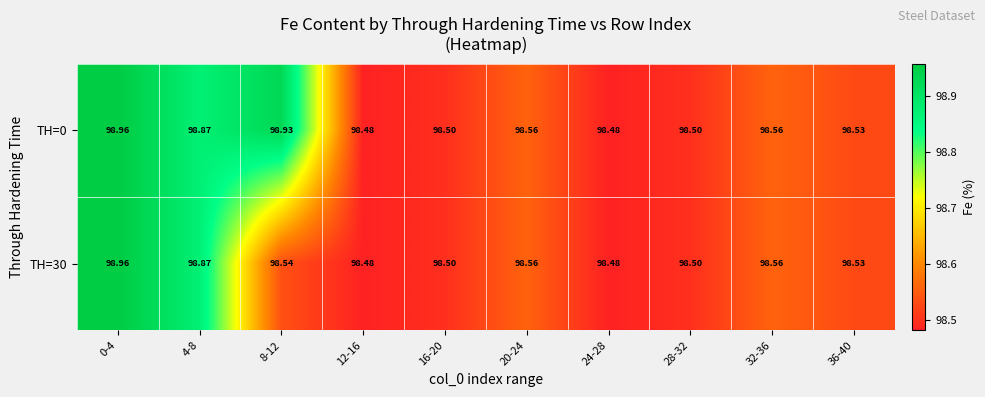

Is the value of TH=0 at 8-12 greater than the value of TH=30 at 4-8?

Yes